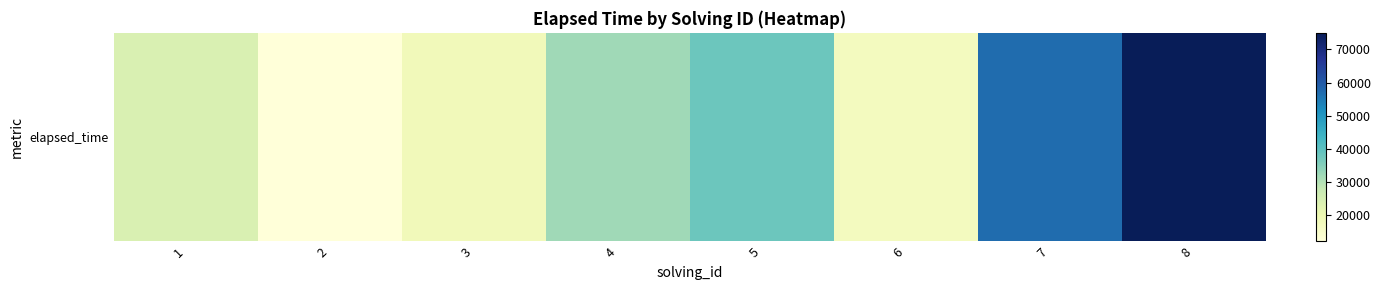

The chart shows a value of 68183 at 5. True or false?

False